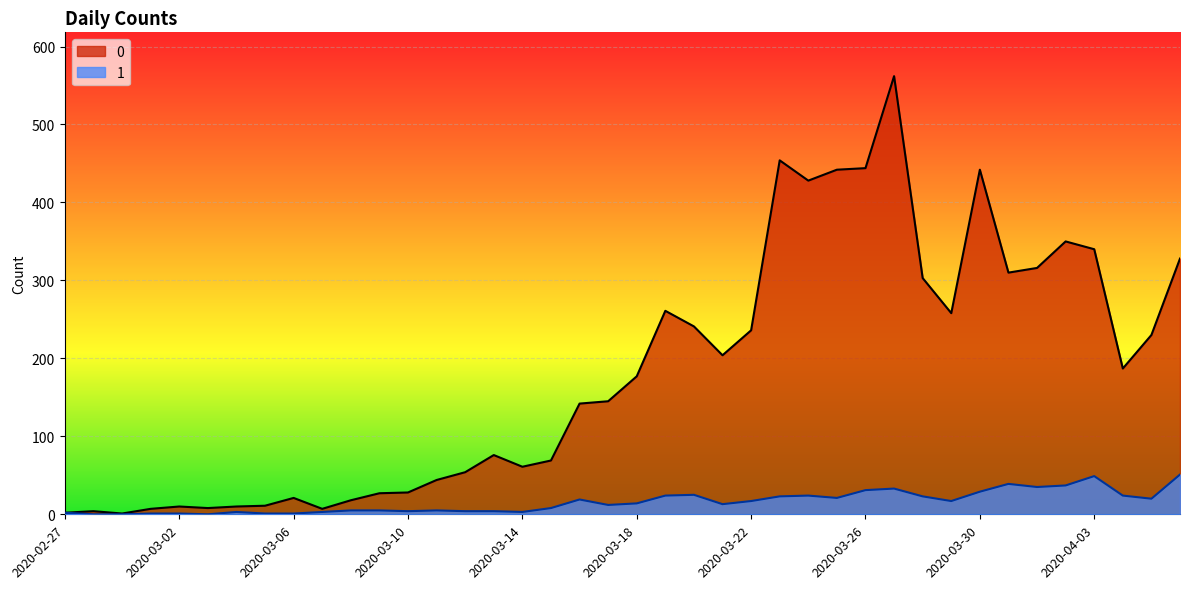

What is the sum of all 0 values?

7258